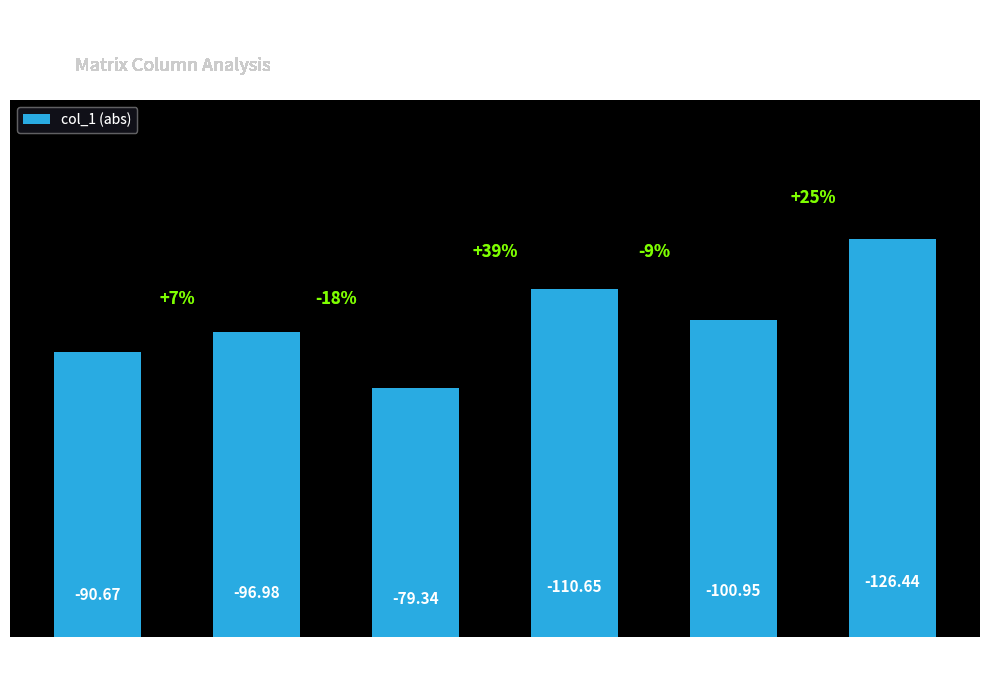

What is the difference between the second highest and second lowest values?

20.0